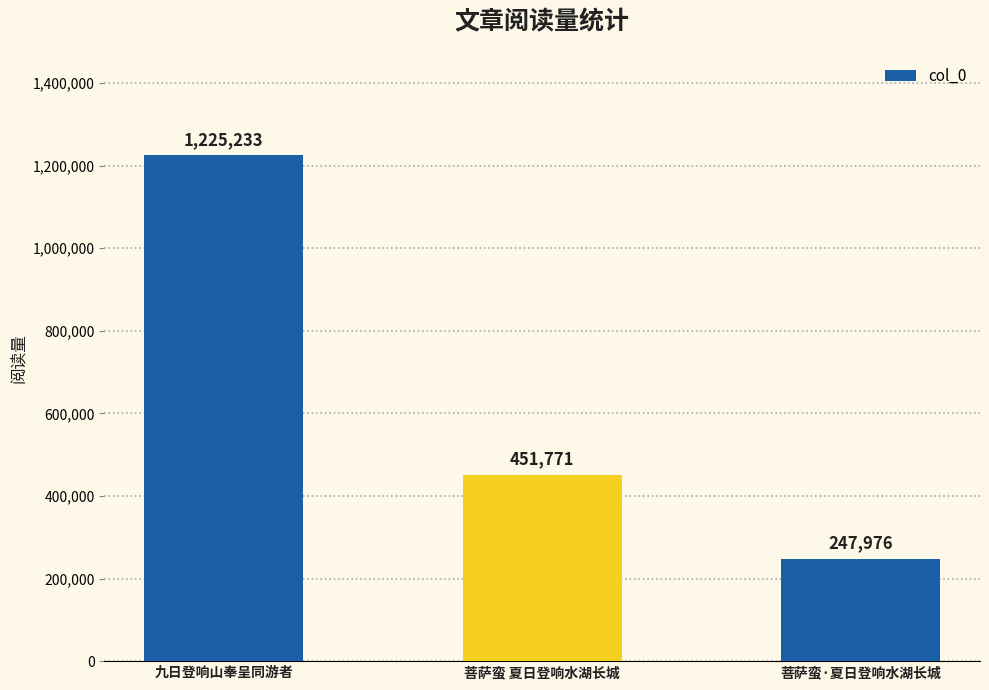

What is the average value?

641660